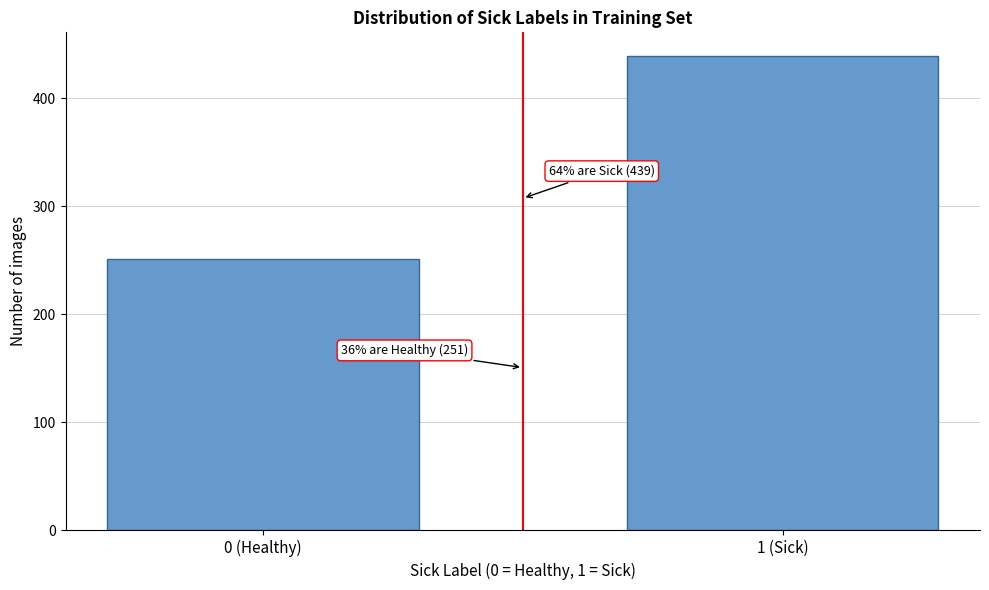

Reading left to right, extract all data points from this chart.

251	439